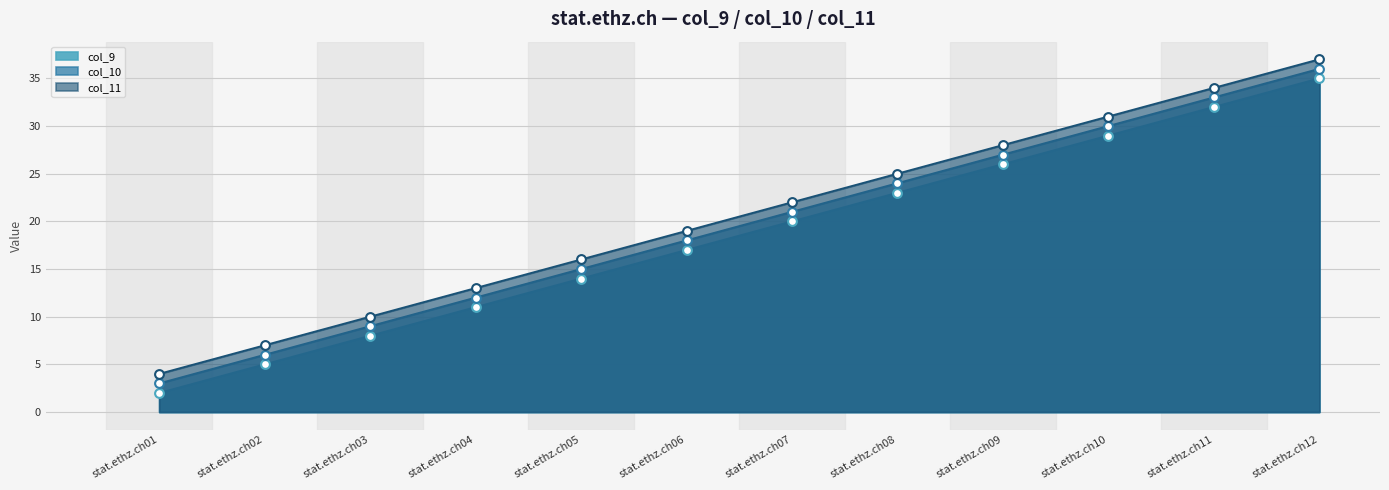

Which series contains the lowest Y value?

col_9